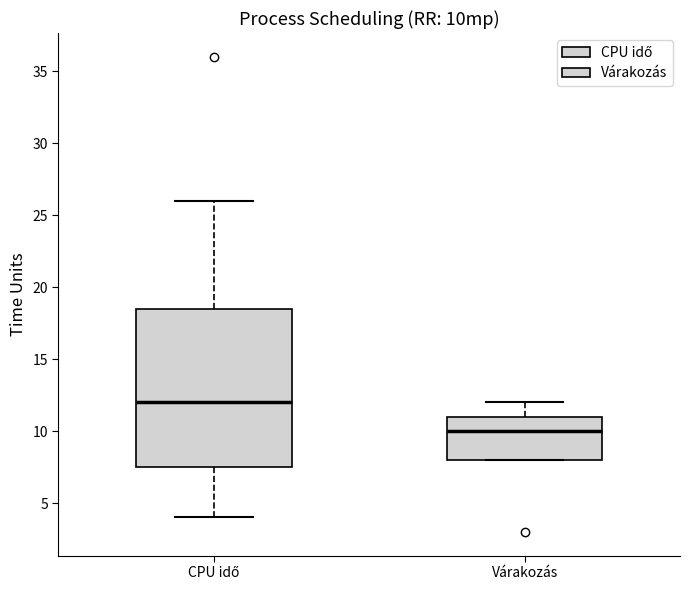

Where does the median line of the box for Várakozás sit on the y-axis? The values are not printed on the chart, so give them approximately, as read against the axis.

10.0